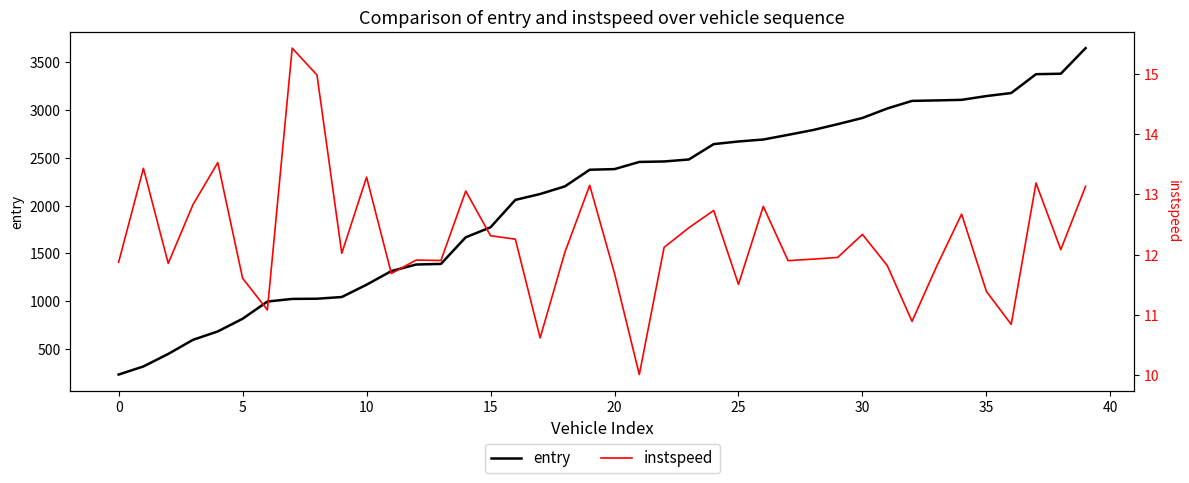

The entry series shows 650.6 at 28. True or false?

False